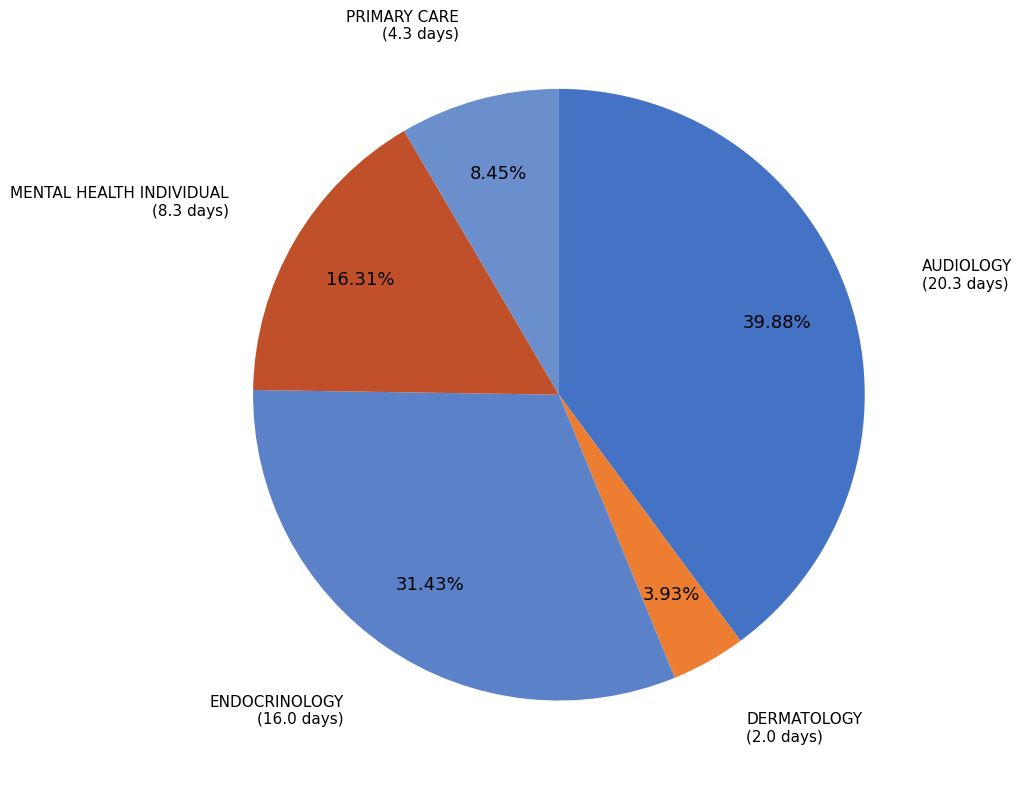

Rank the categories by value from lowest to highest.

DERMATOLOGY, PRIMARY CARE, MENTAL HEALTH INDIVIDUAL, ENDOCRINOLOGY, AUDIOLOGY